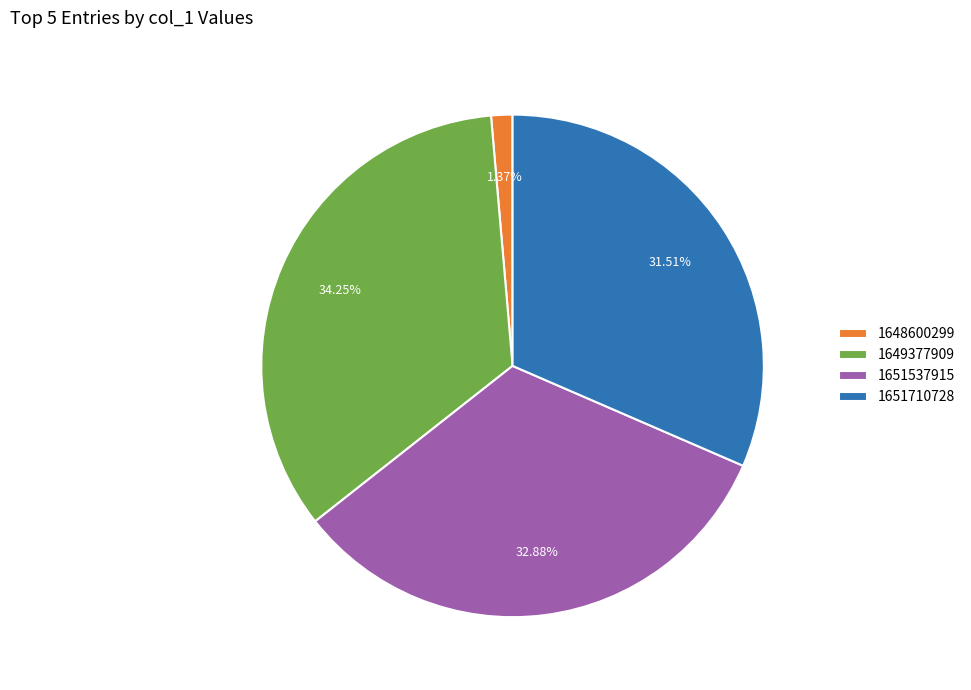

Which category has the biggest portion of the pie?

1649377909